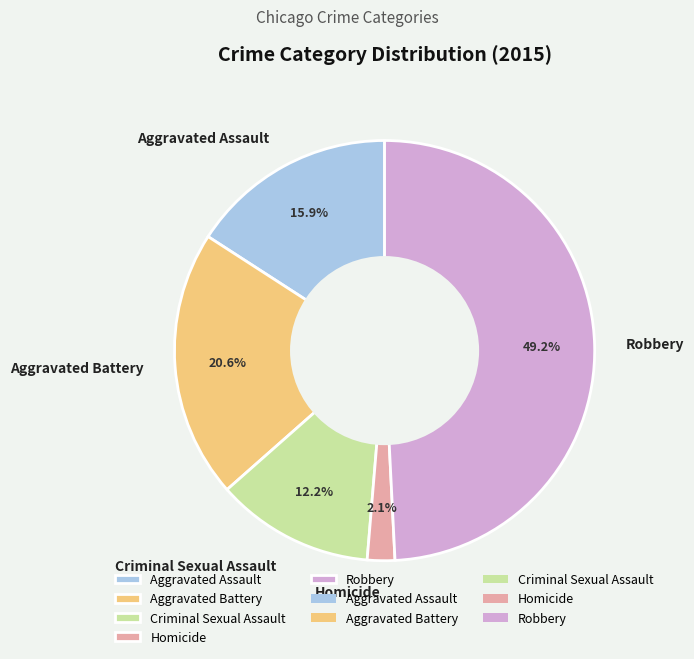

What is the smallest slice in the pie chart?

Homicide